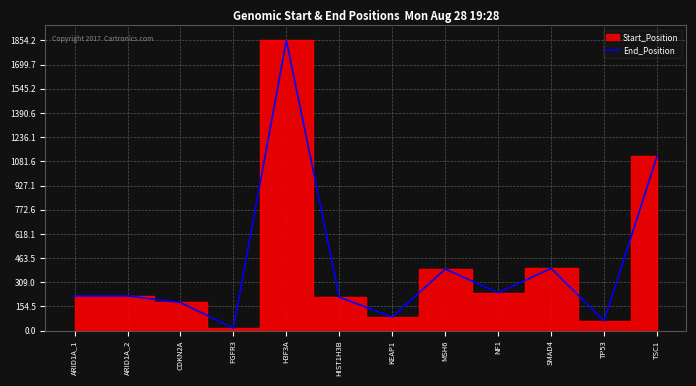

What is the change in value from ARID1A_1 to CDKN2A?

-42.1